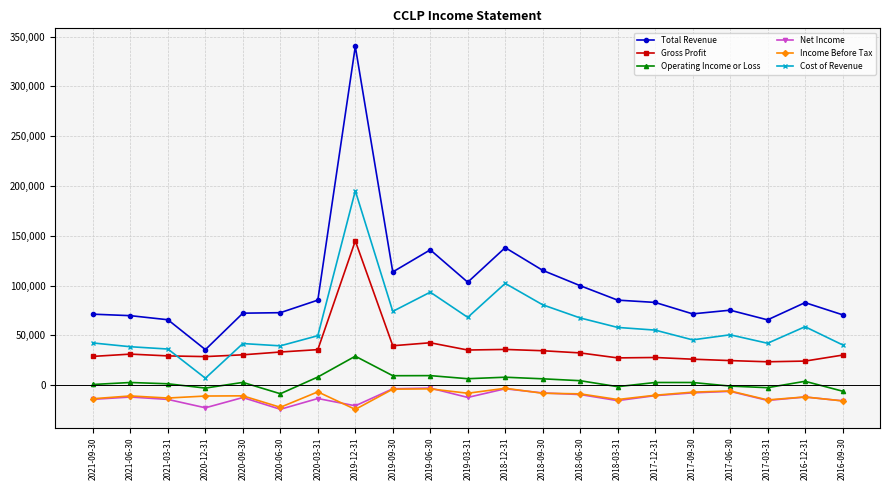

True or false: Operating Income or Loss and Gross Profit cross at least once.

False